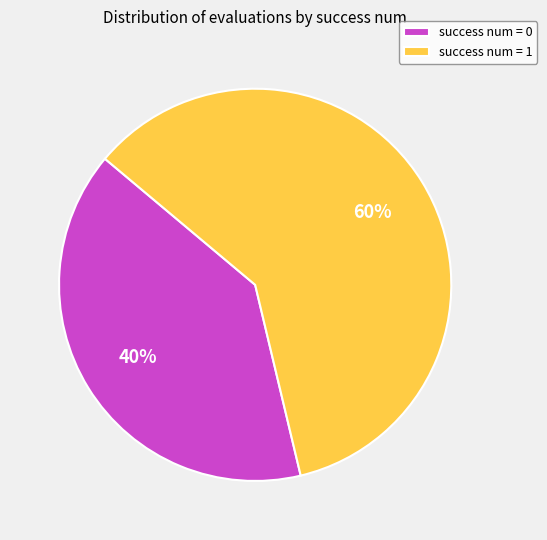

Which category has the biggest portion of the pie?

success num = 1